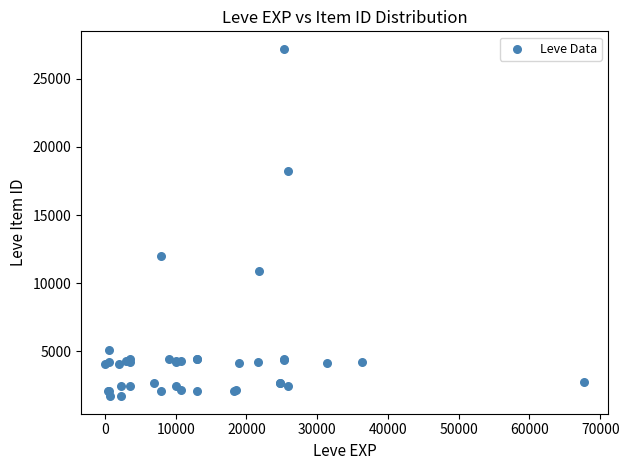

What Y value in the scatter plot is closest to 14448?

12018